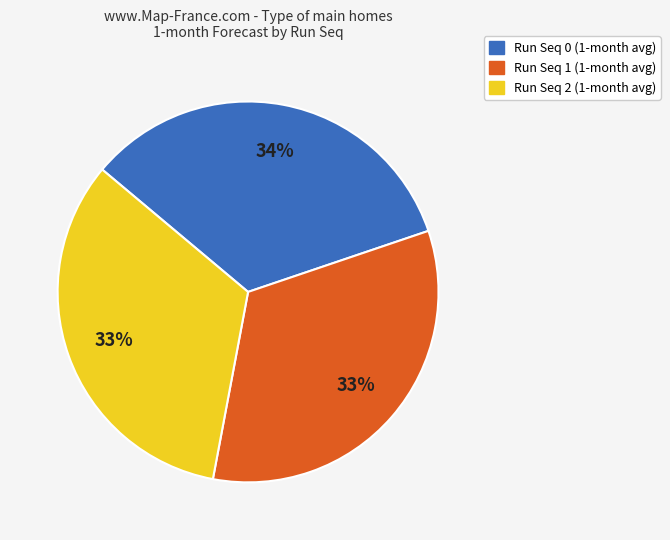

Is there any slice that represents more than half of the pie?

No